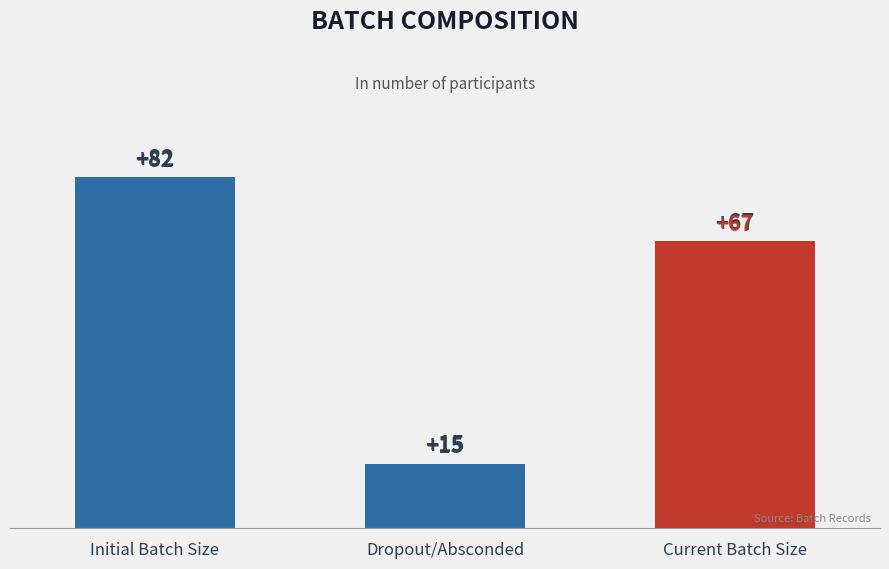

What position from the left is Current Batch Size?

3